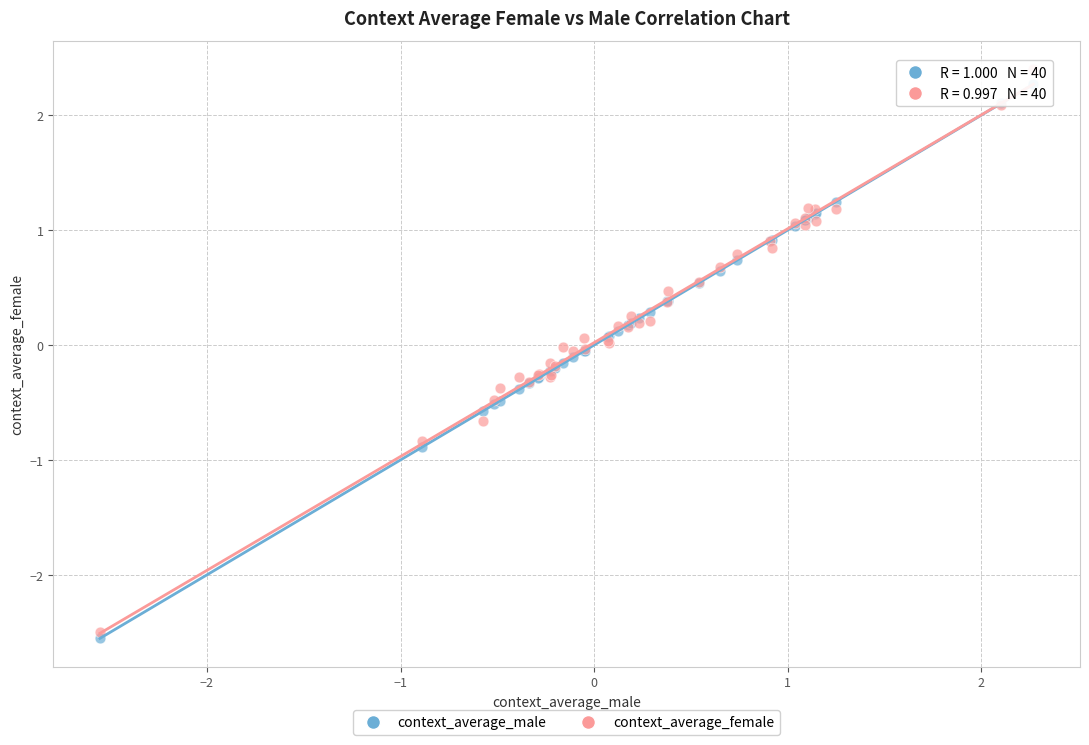

Which series contains the highest Y value?

context_average_female